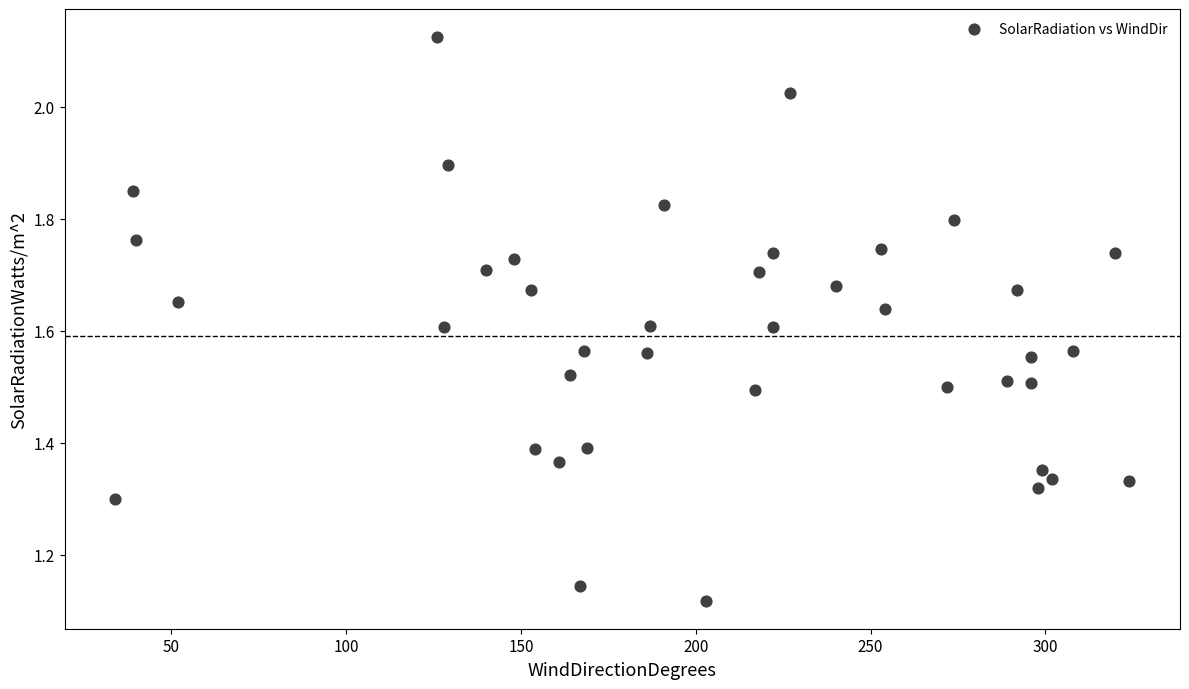

What is the range of X values (max minus min)?

290.0